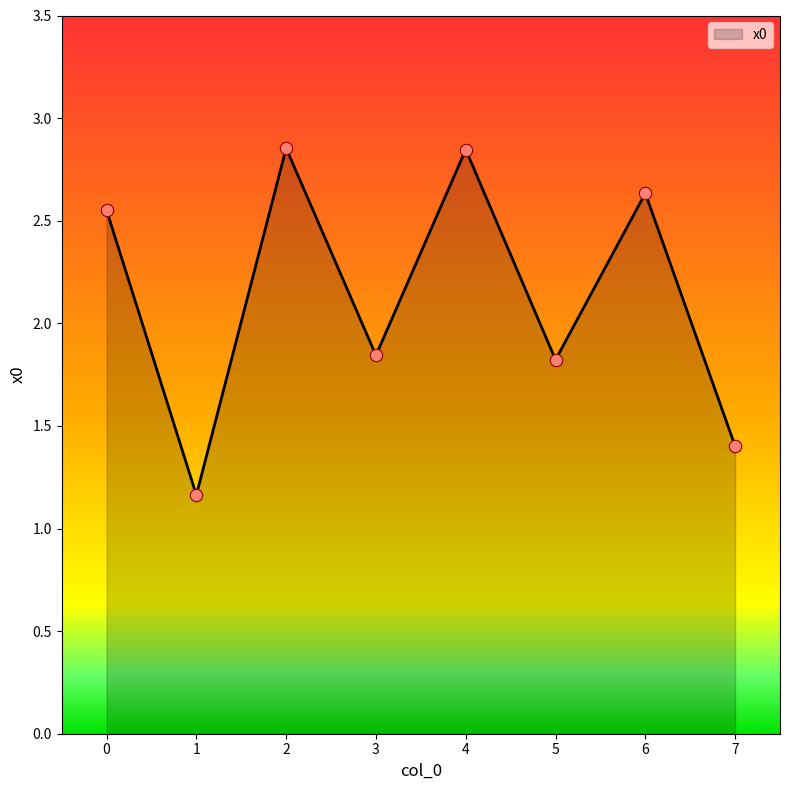

What is the change in value from 1 to 5?

+0.7